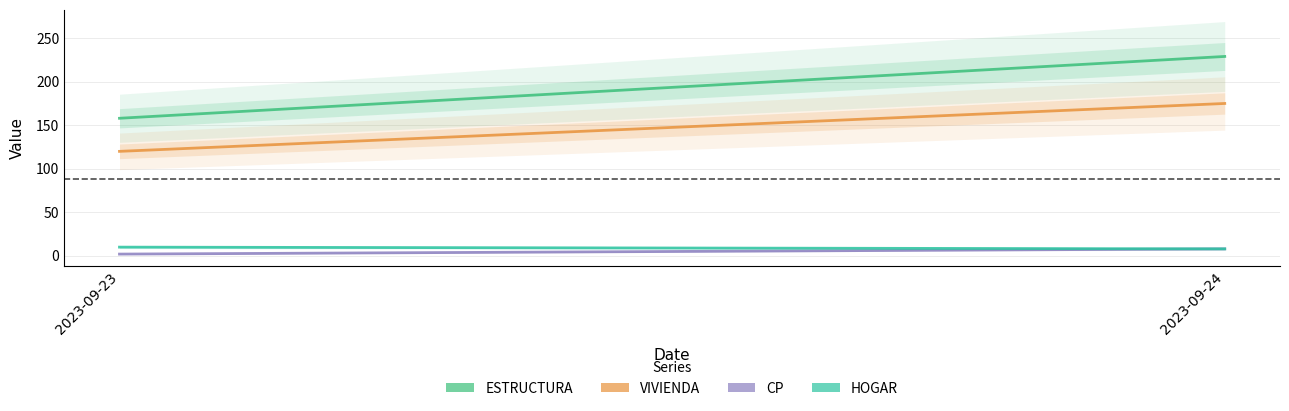

Is the value of VIVIENDA at 2023-09-24 greater than the value of ESTRUCTURA at 2023-09-24?

No